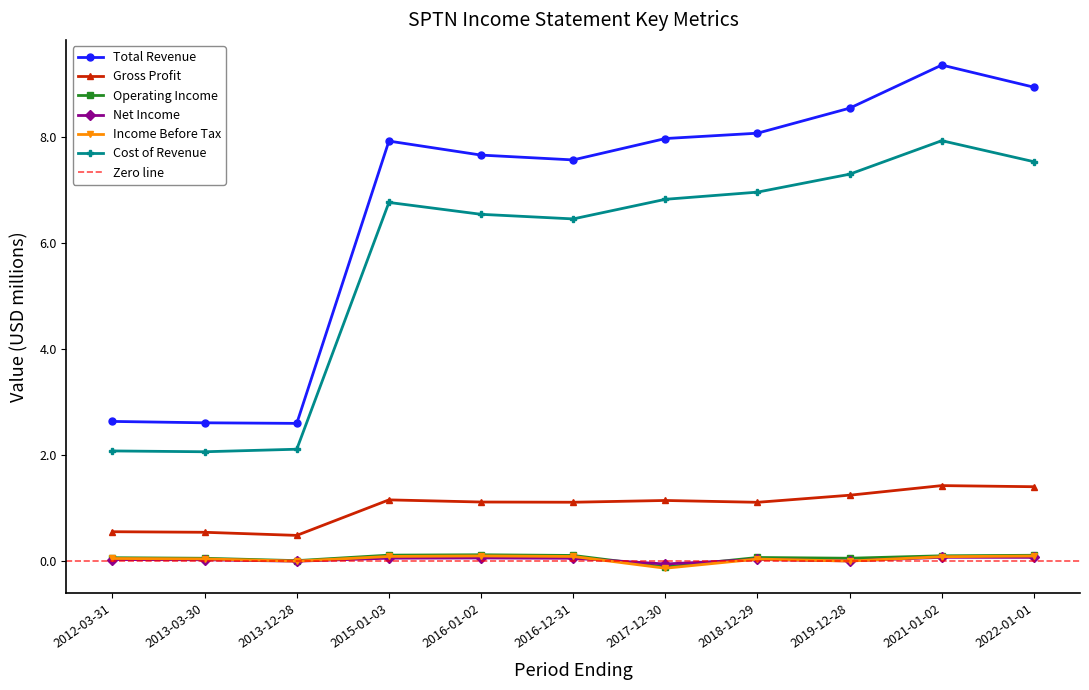

What is the sum of the Gross Profit values at 2013-03-30 and 2015-01-03?

1.7